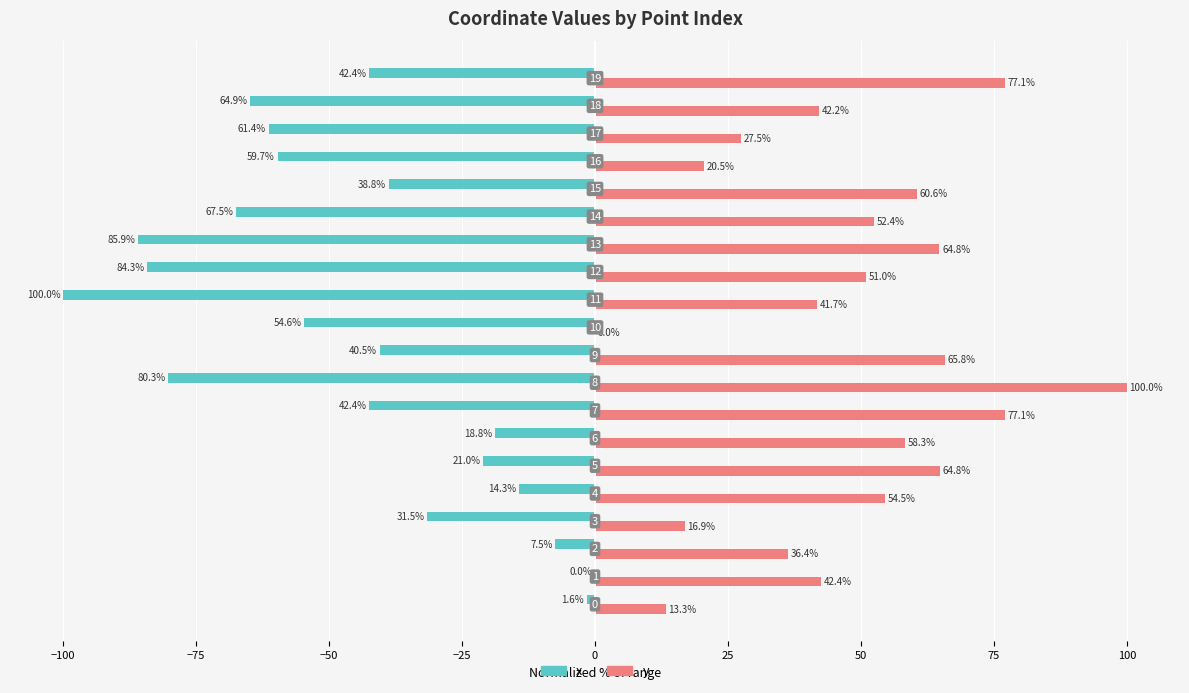

What are all the series names shown in the legend?

x, y